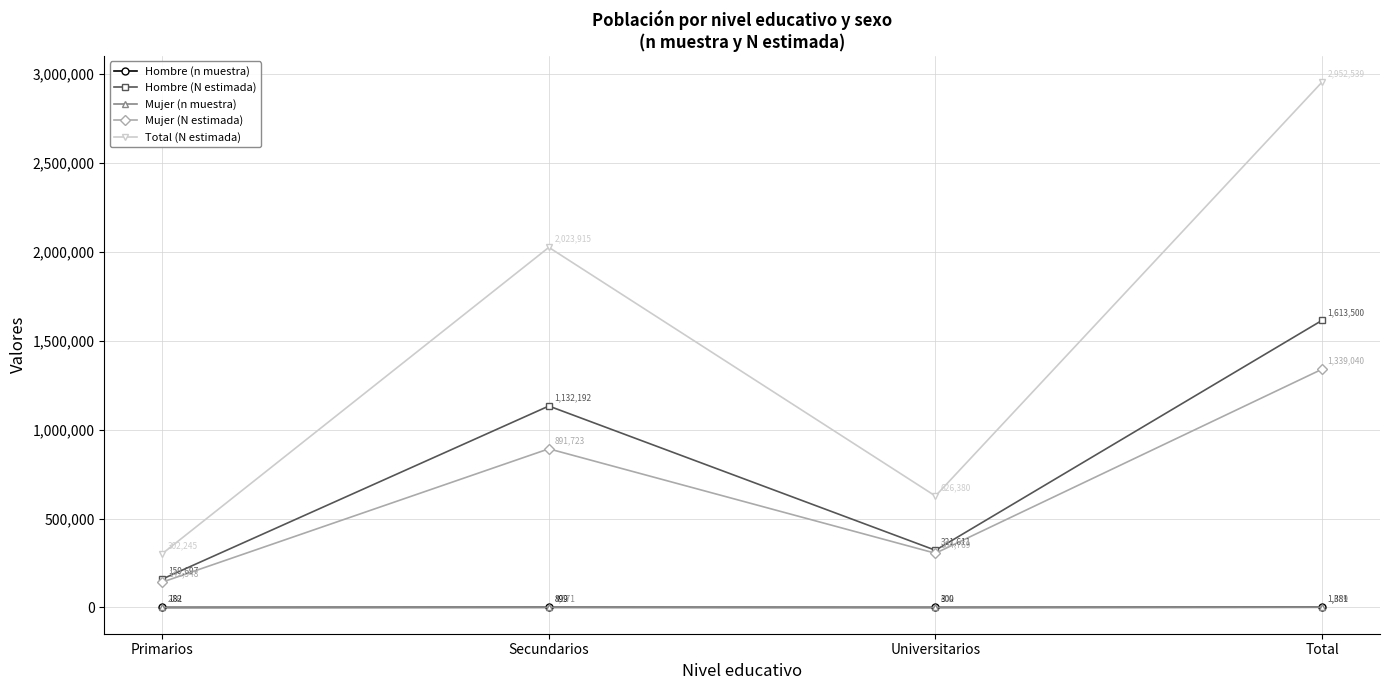

What is the total value across all series at Primarios?

604888